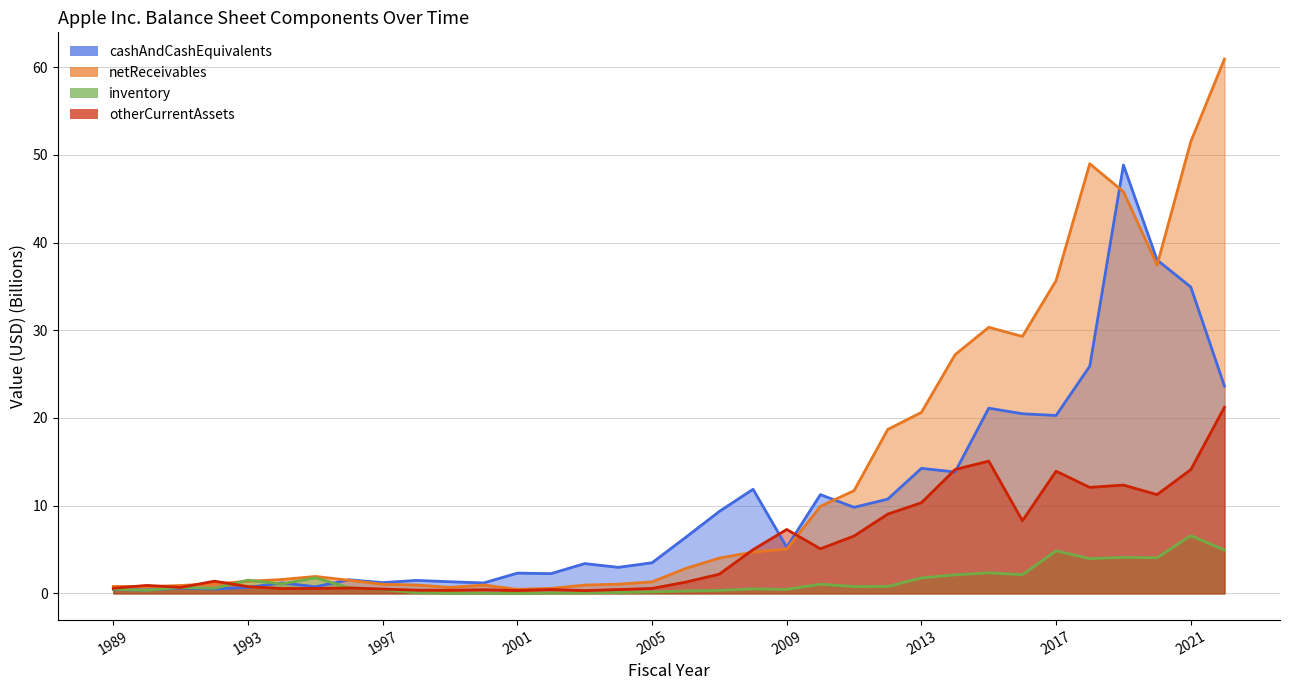

Is it true that netReceivables equals 1.4 at 1991?

False